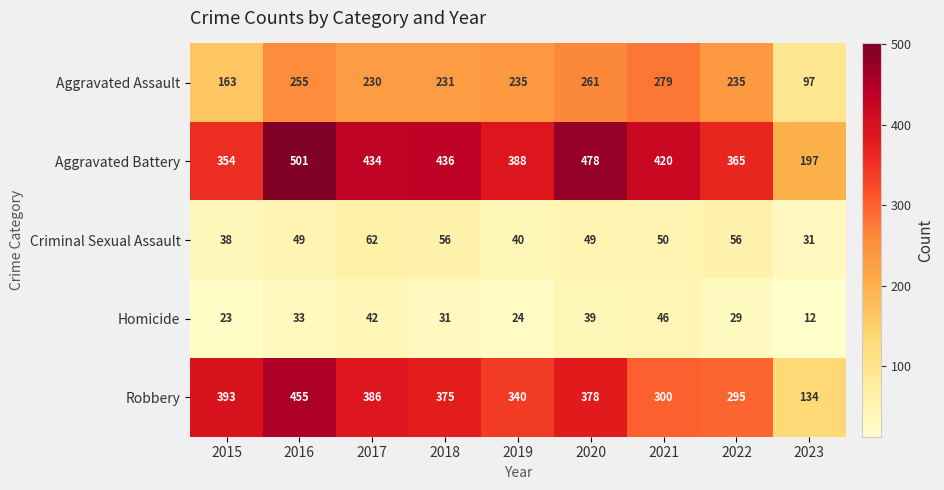

What is the difference between the highest and lowest values at 2015?

370